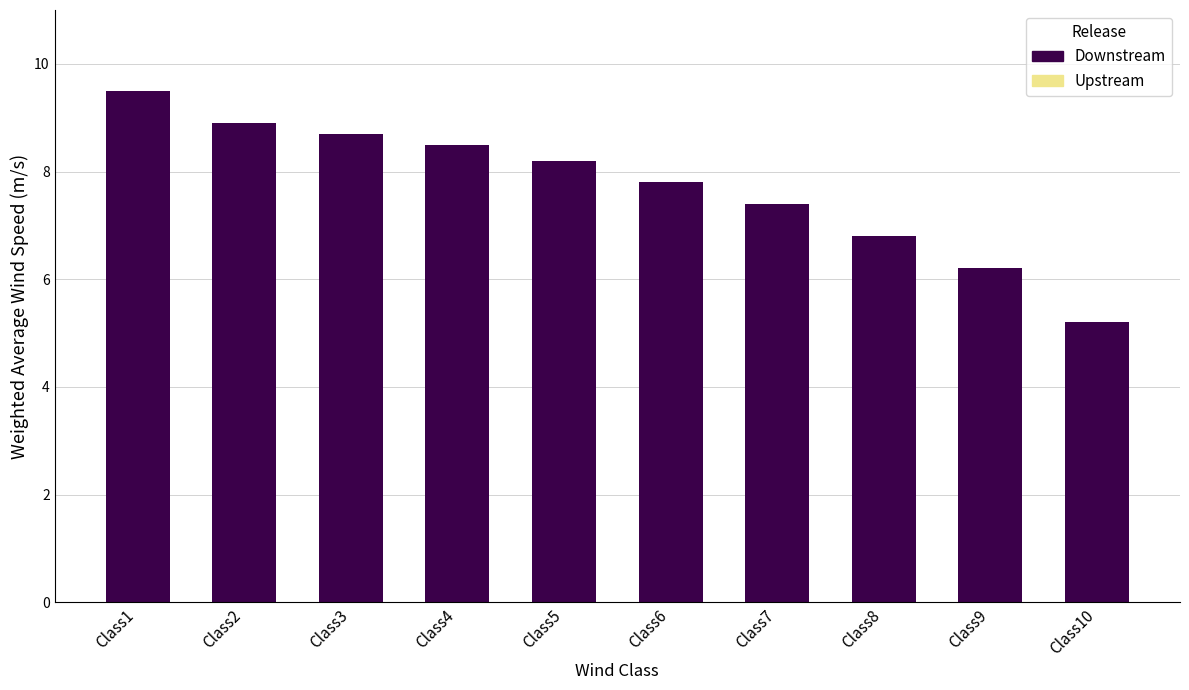

What is the maximum value shown in the chart?

9.5